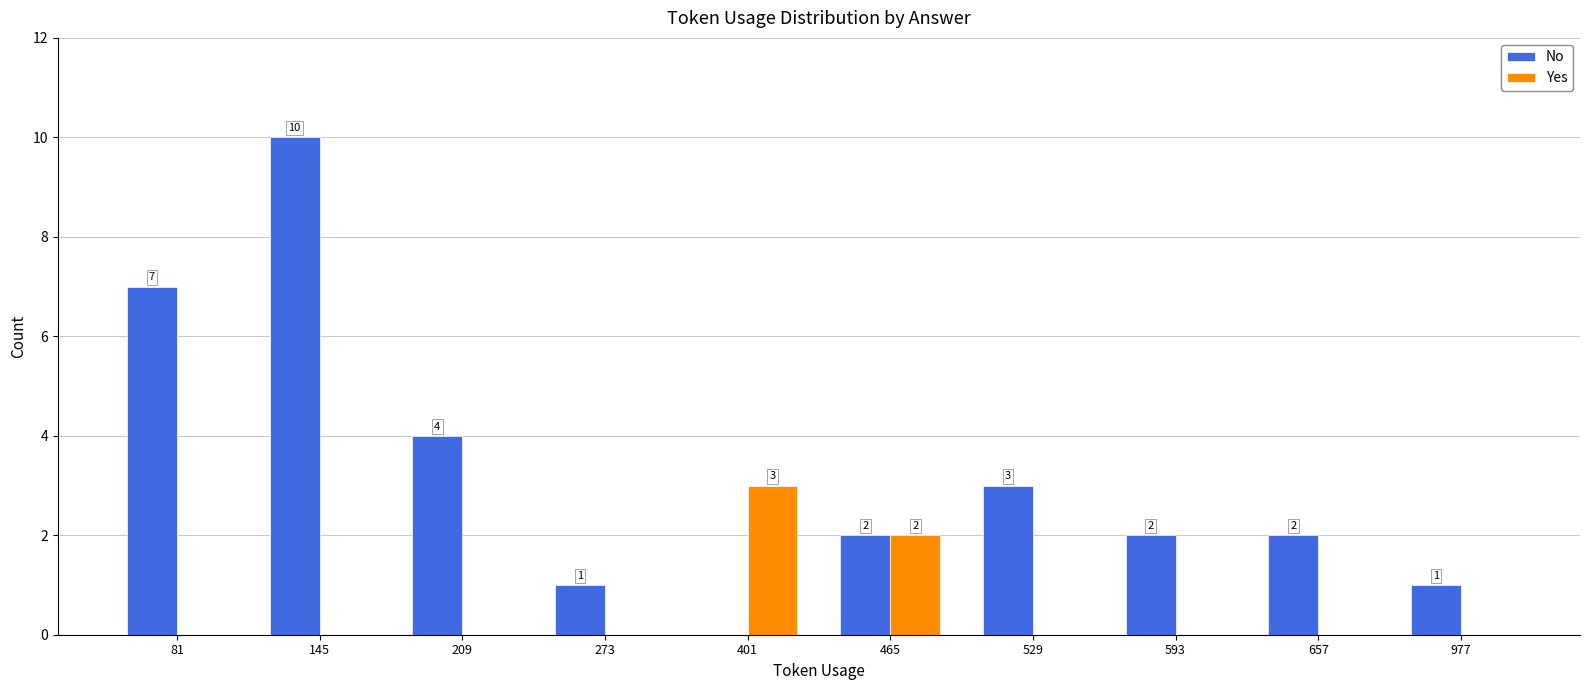

Does the chart contain stacked bars?

No